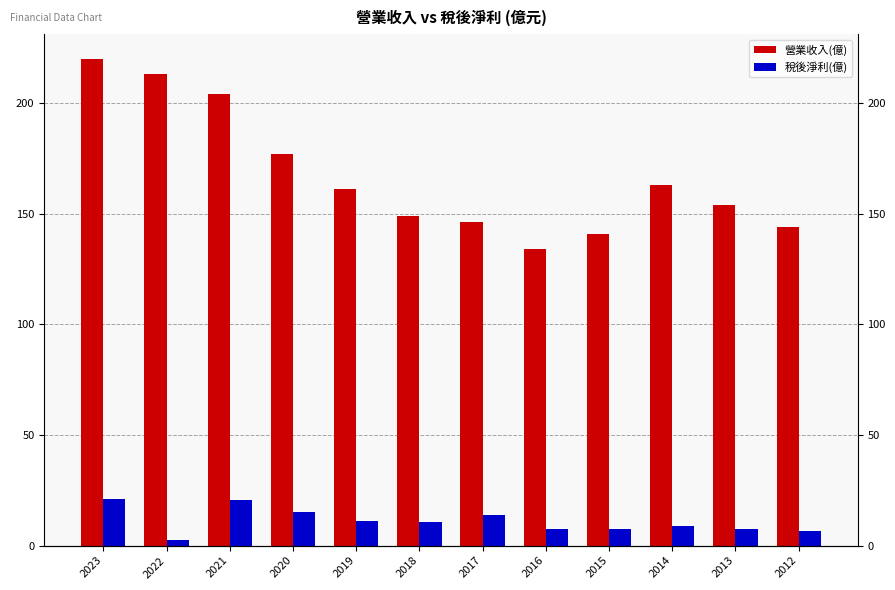

Reading left to right, extract all data points from this chart.

營業收入(億): 2023=220.0	2022=213.0	2021=204.0	2020=177.0	2019=161.0	2018=149.0	2017=146.0	2016=134.0	2015=141.0	2014=163.0	2013=154.0	2012=144.0
稅後淨利(億): 2023=20.9	2022=2.5	2021=20.7	2020=15.2	2019=11.0	2018=10.5	2017=13.9	2016=7.7	2015=7.7	2014=8.7	2013=7.3	2012=6.8